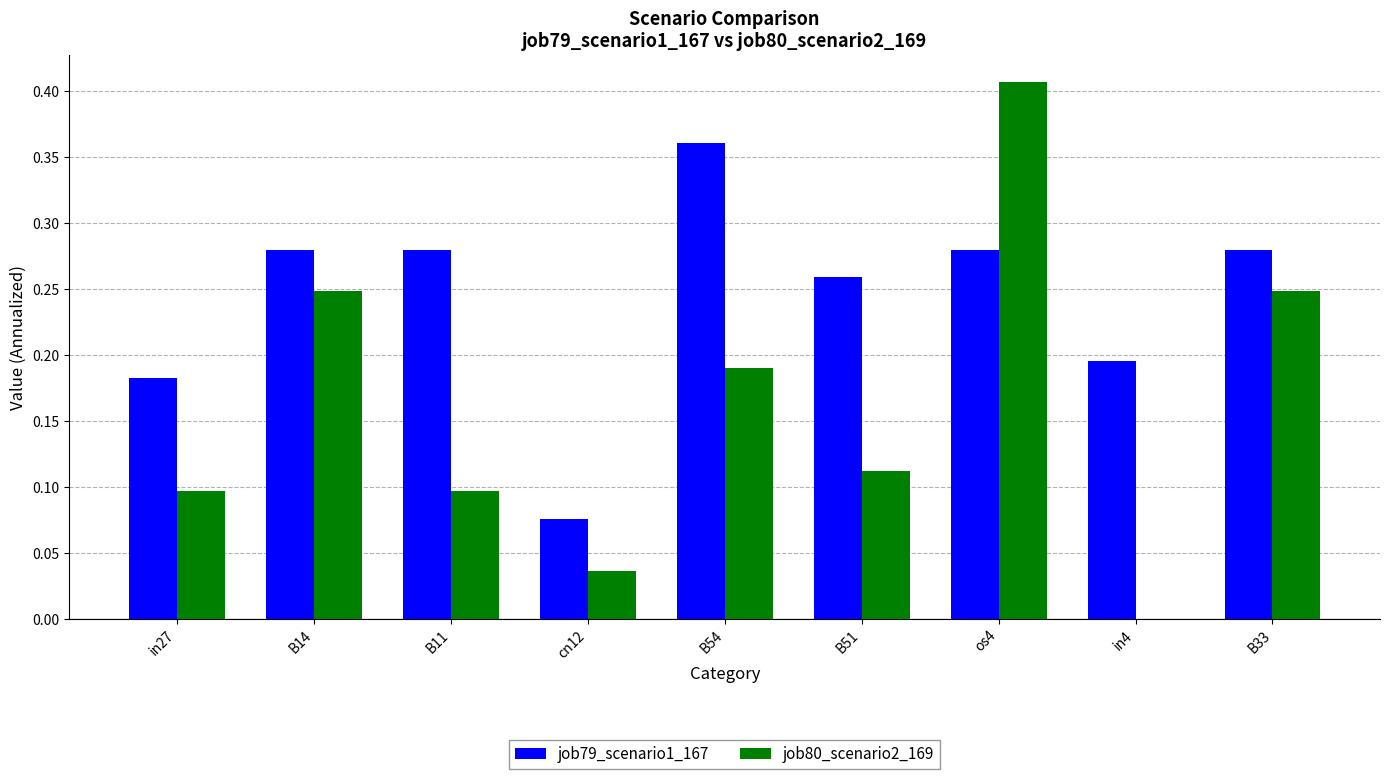

The job80_scenario2_169 series shows 0.2 at B33. True or false?

True